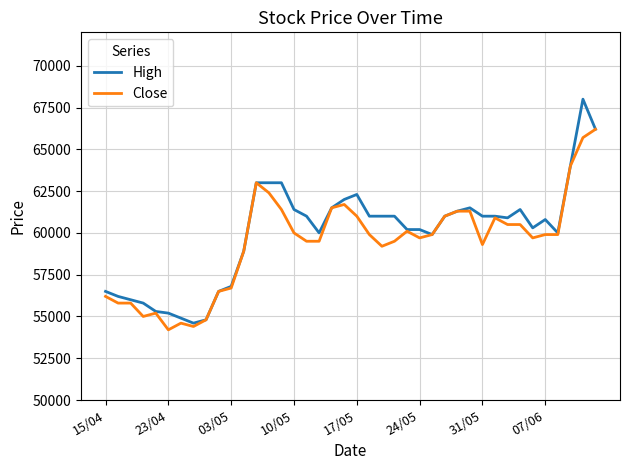

Rank the series by their maximum value, from lowest to highest.

Close, High